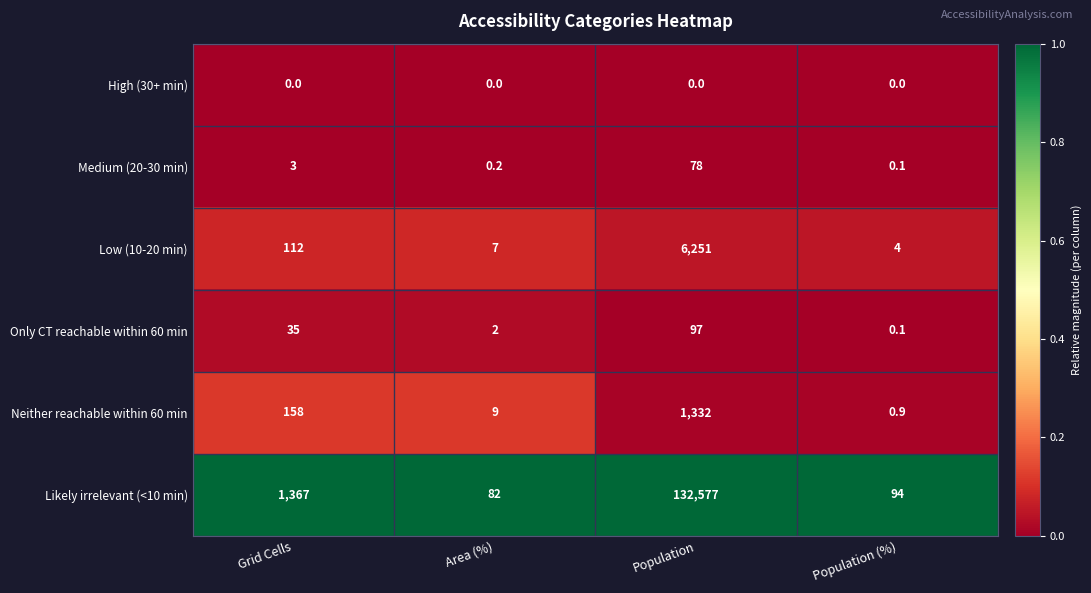

List the labels in order of Low (10-20 min) value, smallest first.

Population (%), Area (%), Grid Cells, Population